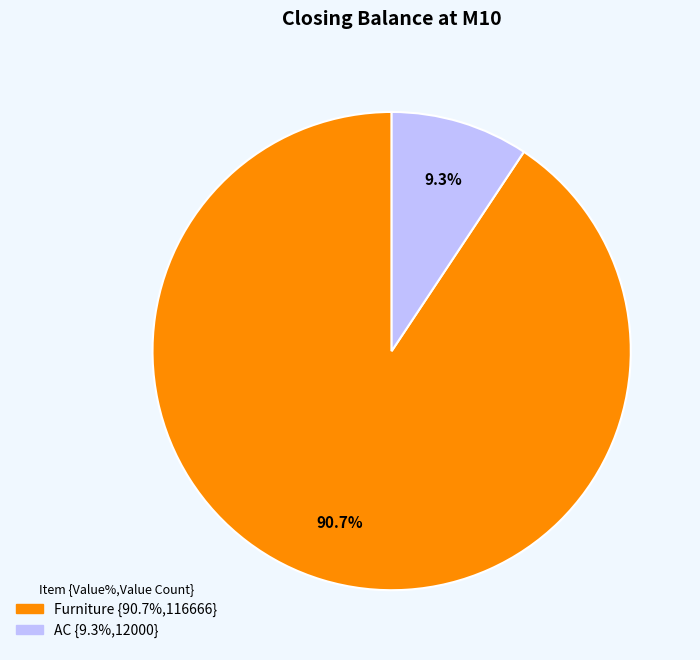

The AC slice represents 1% of the pie. True or false?

False